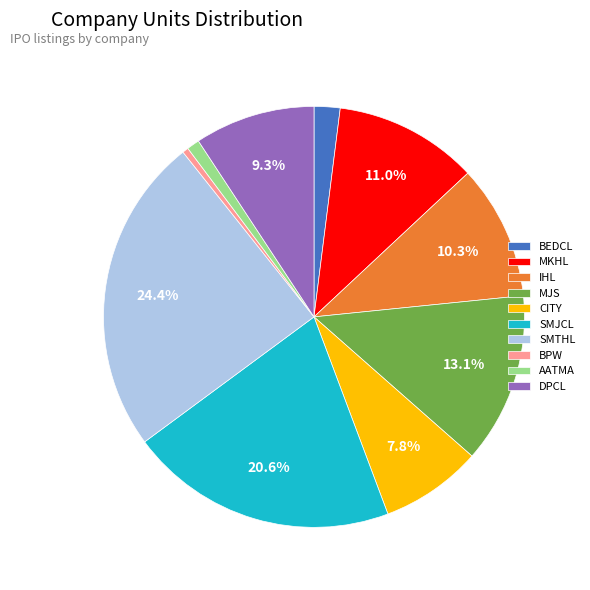

Combined, do IHL and MKHL account for over 50%?

No